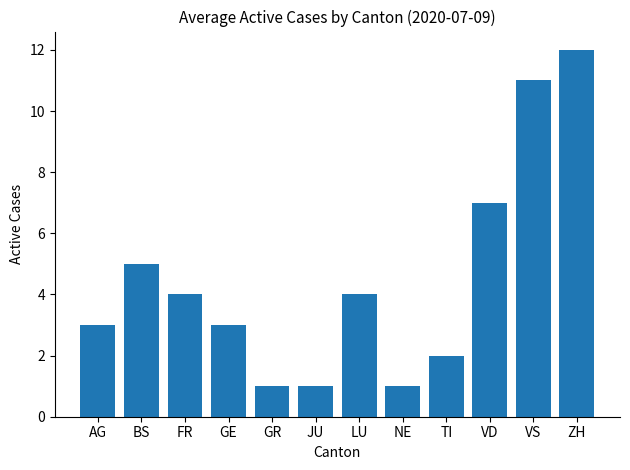

What is the change in value from JU to LU?

+3